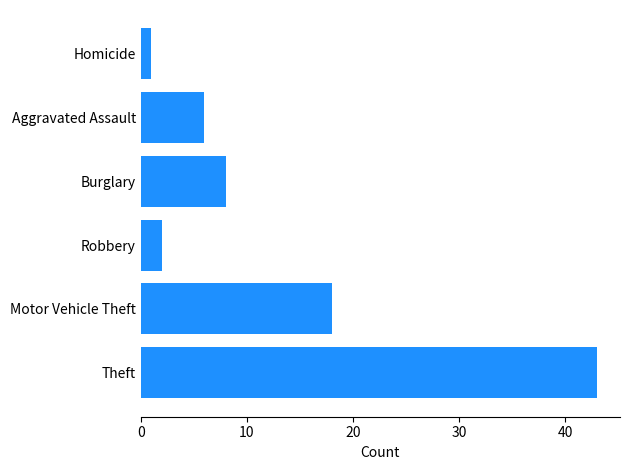

What is the greatest value displayed?

43